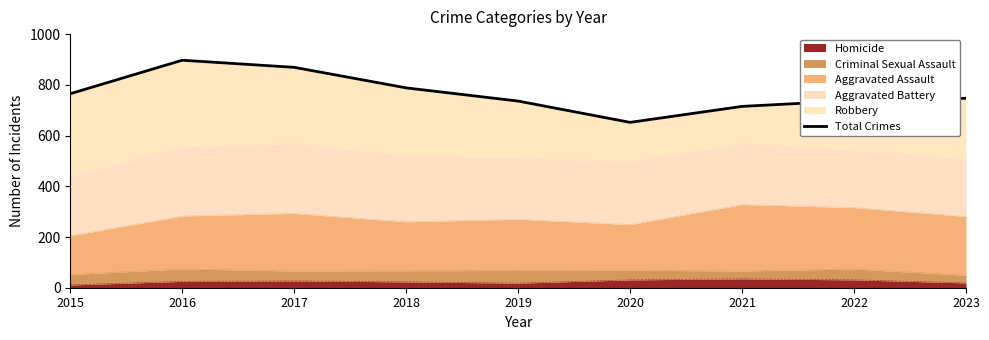

Which category has the highest value across all series?

2016